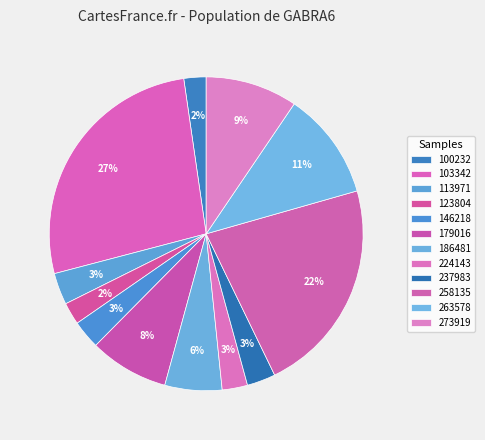

Which slice is the smallest?

100232